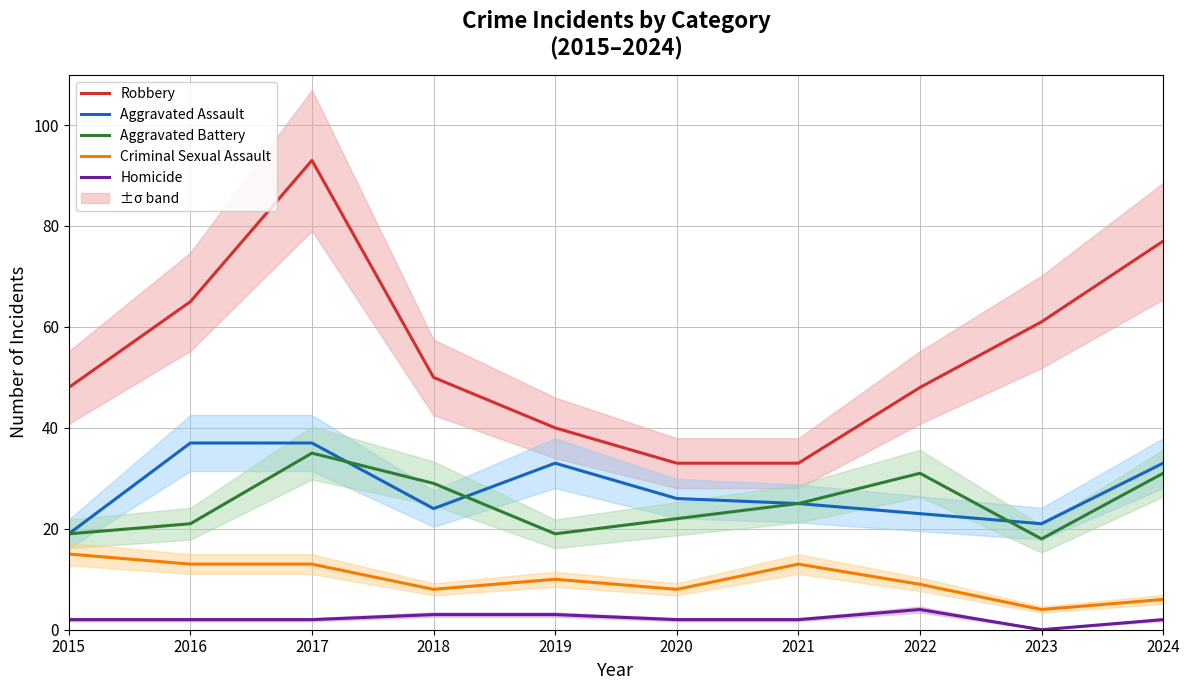

What is the difference between the maximum and minimum values in the Criminal Sexual Assault series?

11